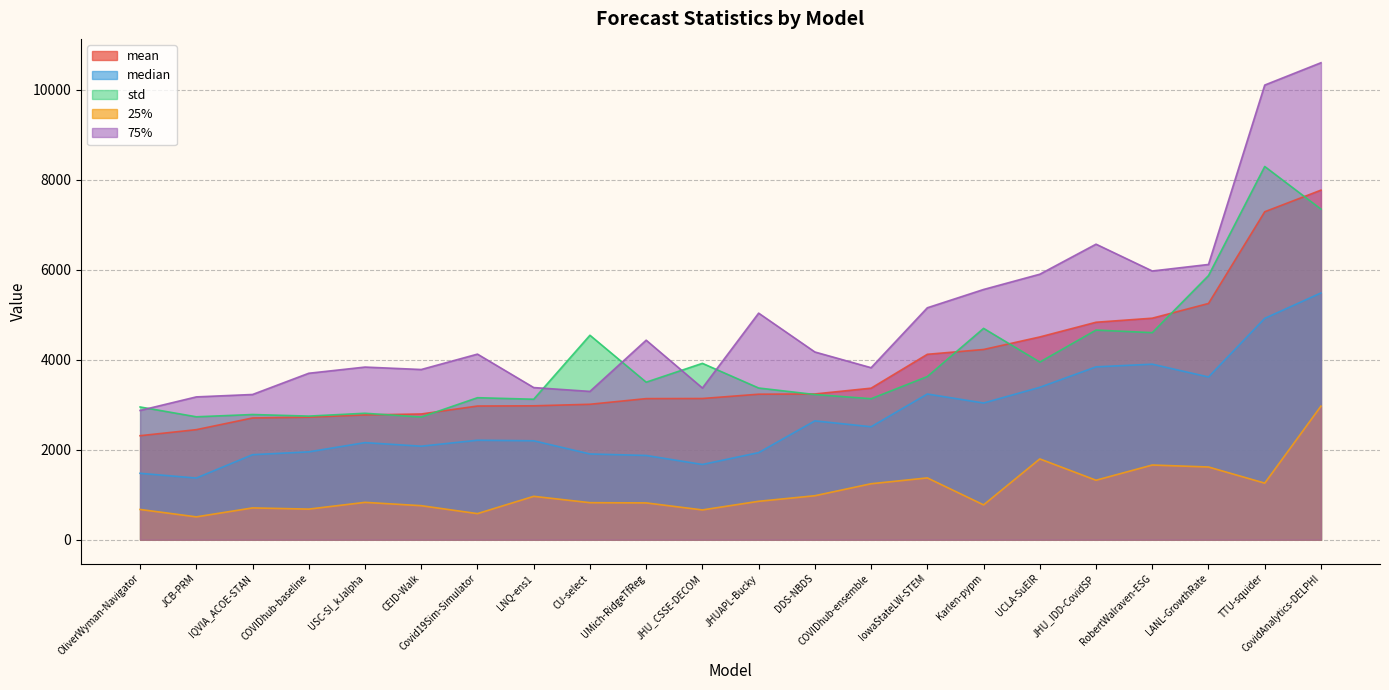

How many data points in 75% are less than 4174?

11